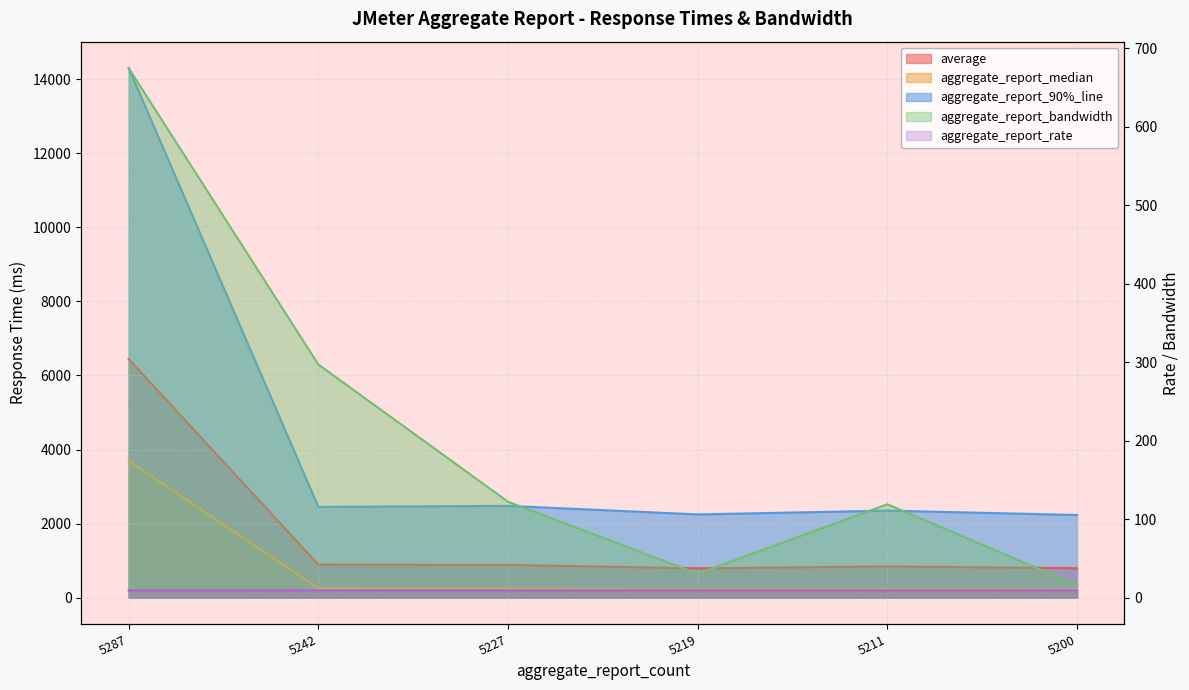

What is the sum of the aggregate_report_90%_line values at 5211 and 5219?

4596.0